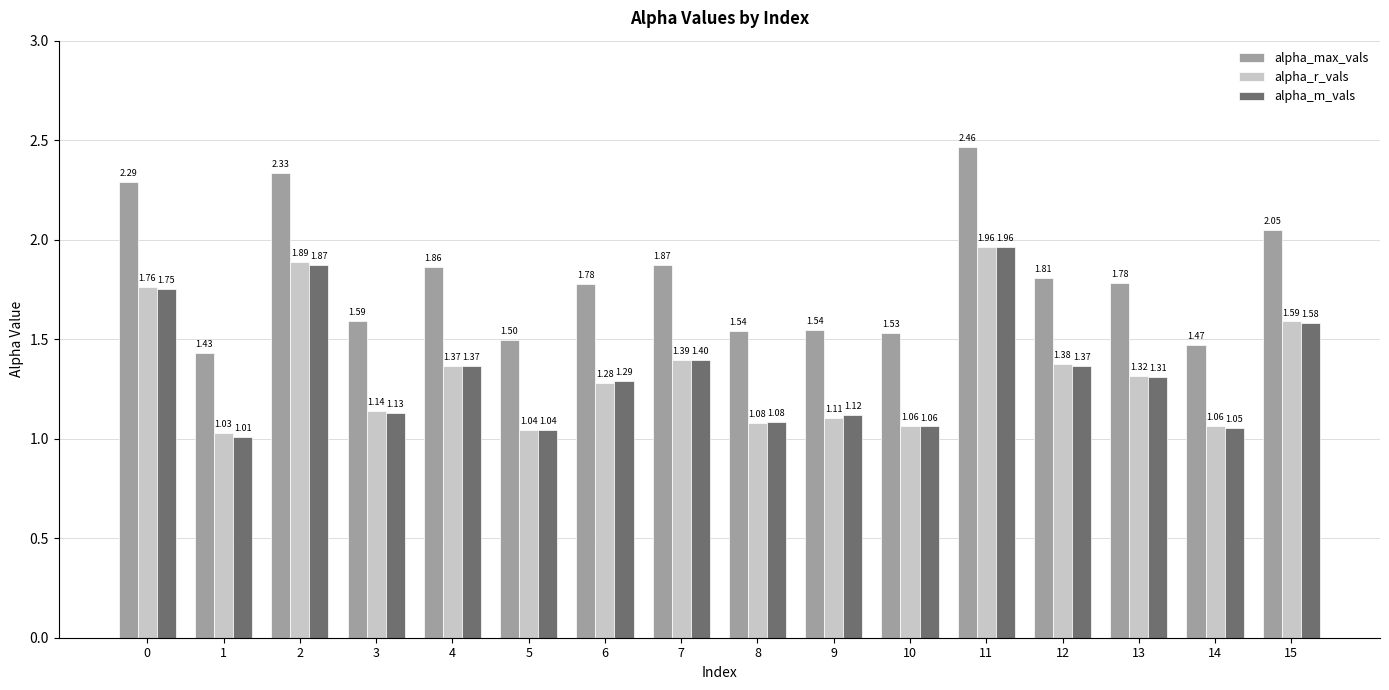

What is the difference between the alpha_m_vals values at 1 and 13?

0.3